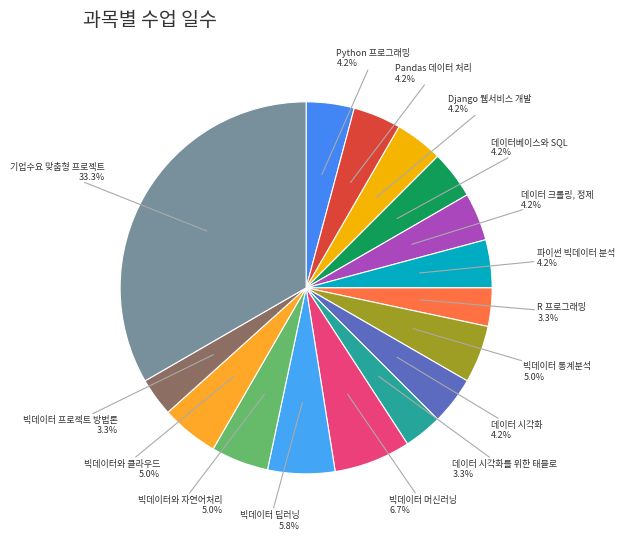

Count the number of slices in the pie.

16